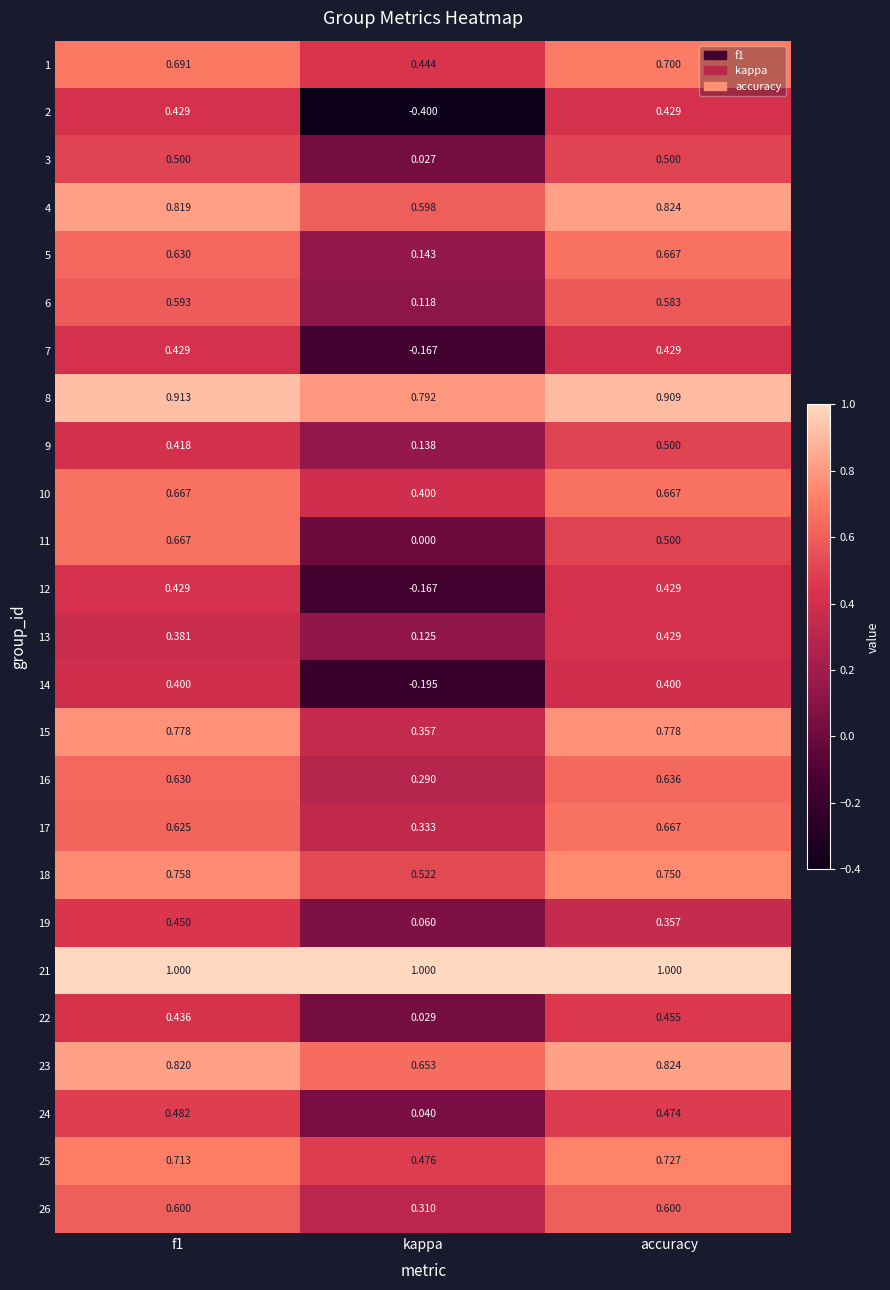

Where is 24 nearest to the value 0?

kappa